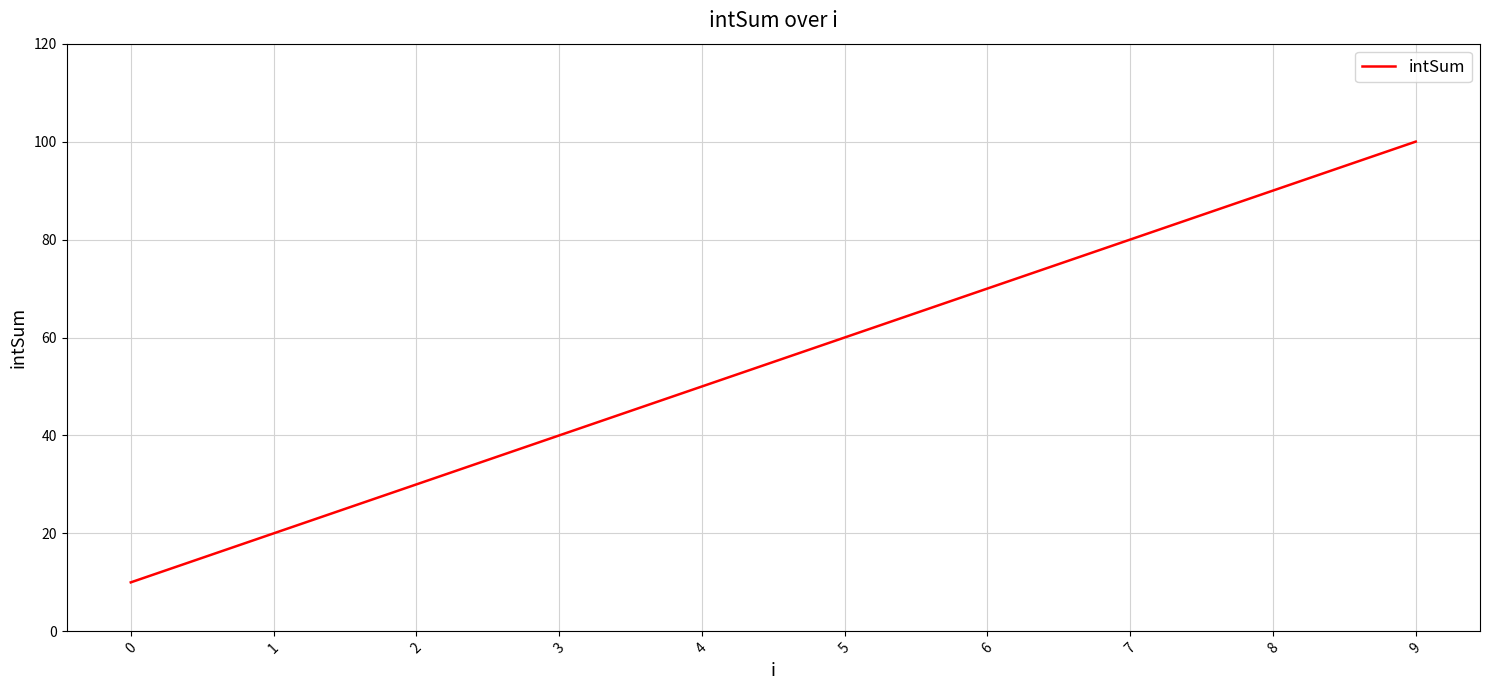

What is the change in value from 6 to 9?

+30